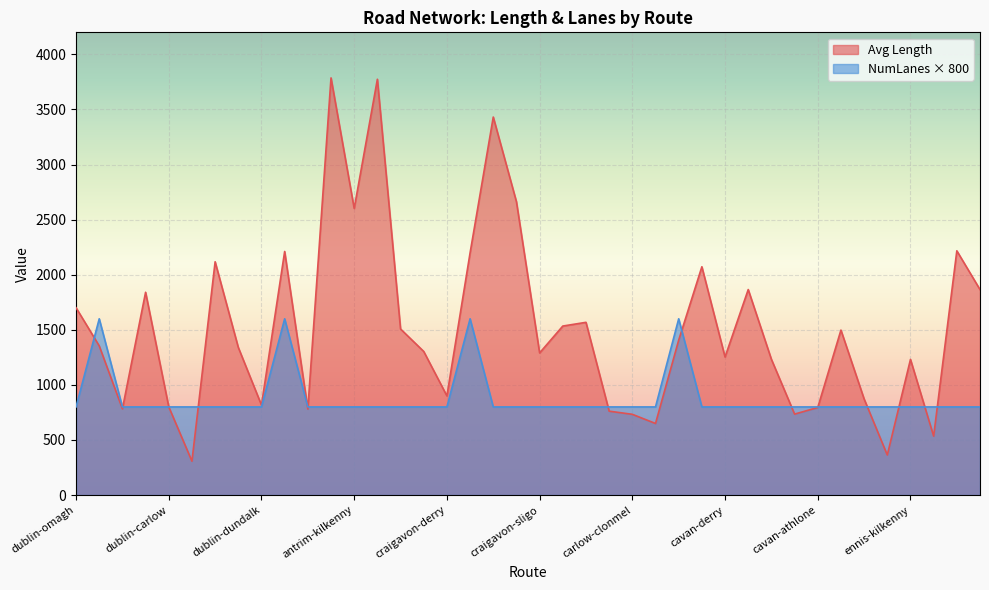

Which series has the widest spread of values?

Avg Length